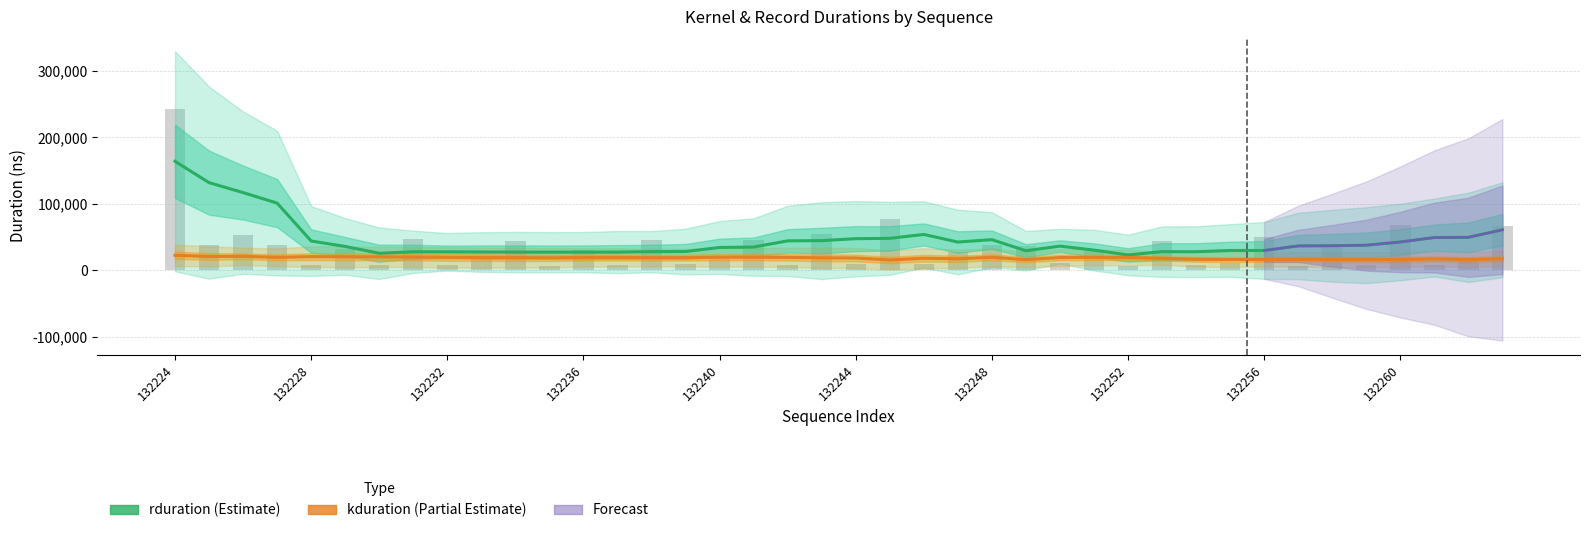

Which series changed the most between 132224 and 27?

rduration (Estimate)